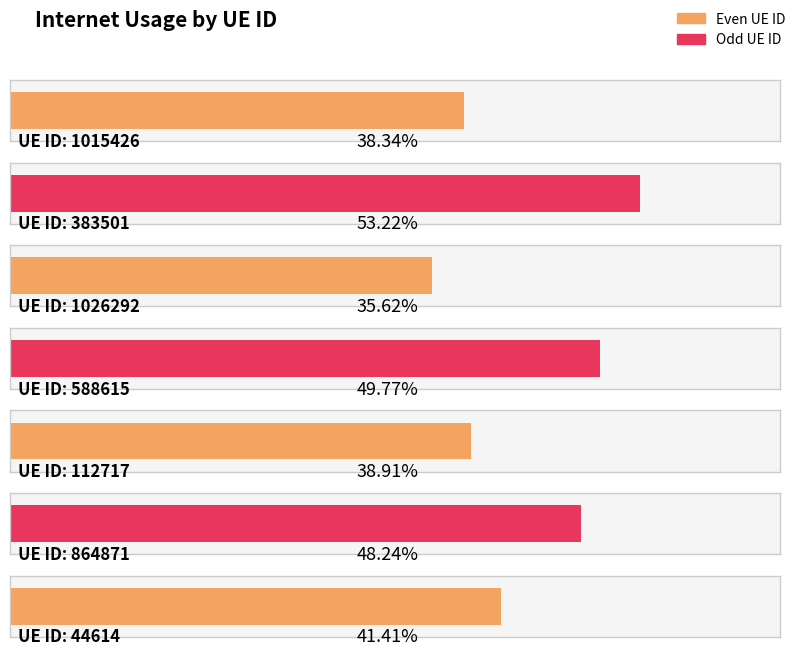

What is the average value?

0.4